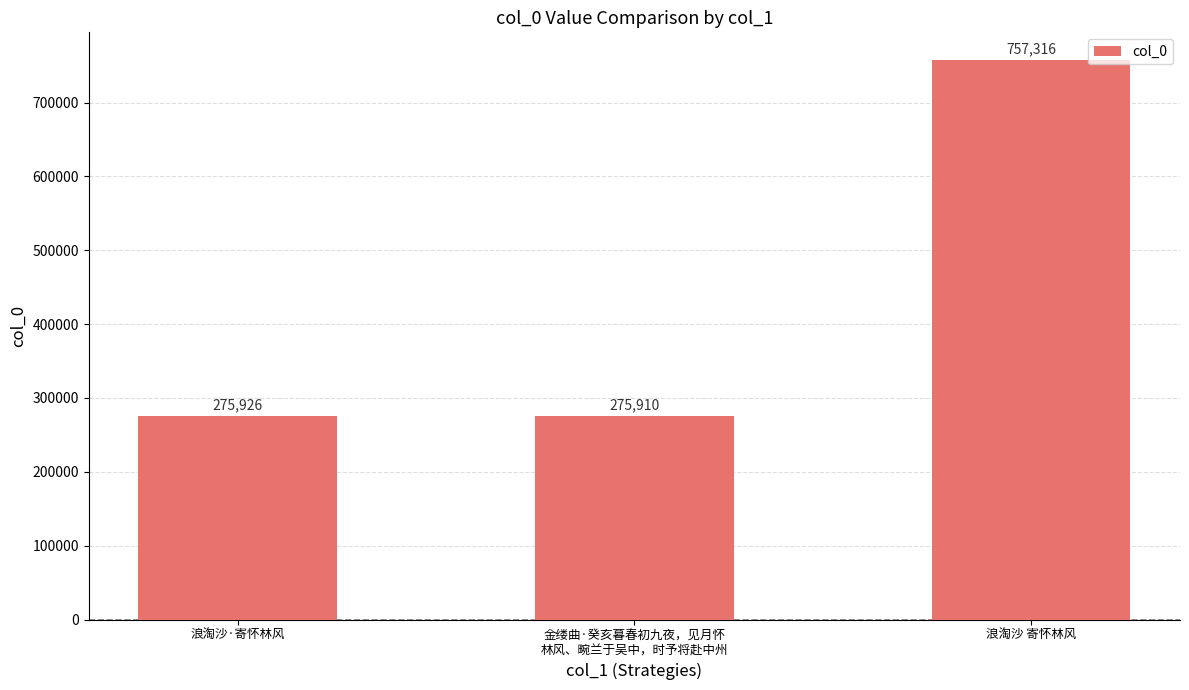

What is the ratio of the value at 浪淘沙 寄怀林风 to the value at 金缕曲·癸亥暮春初九夜，见月怀
林风、畹兰于吴中，时予将赴中州?

2.7